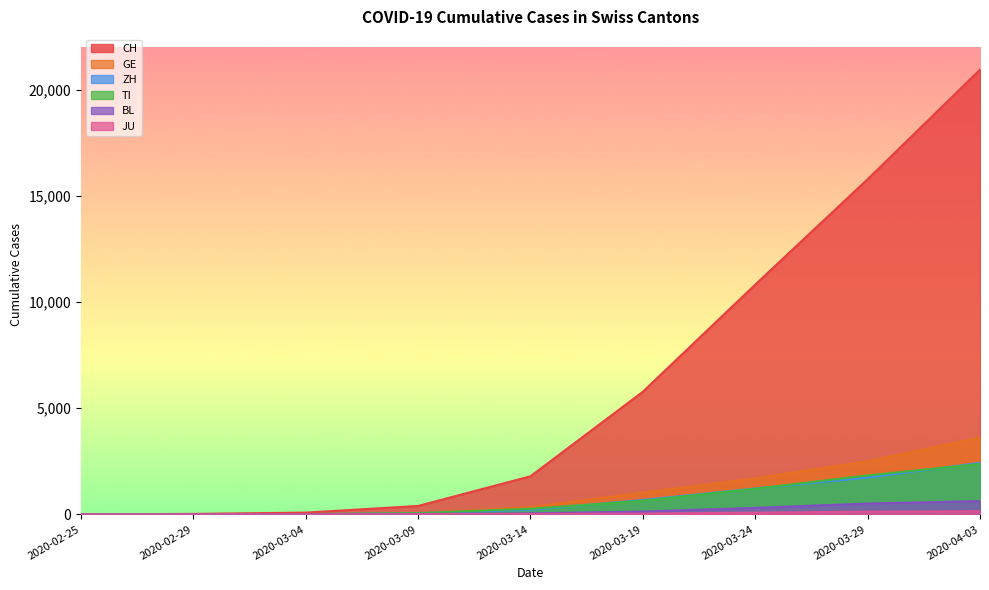

What is the average value of the JU series?

122